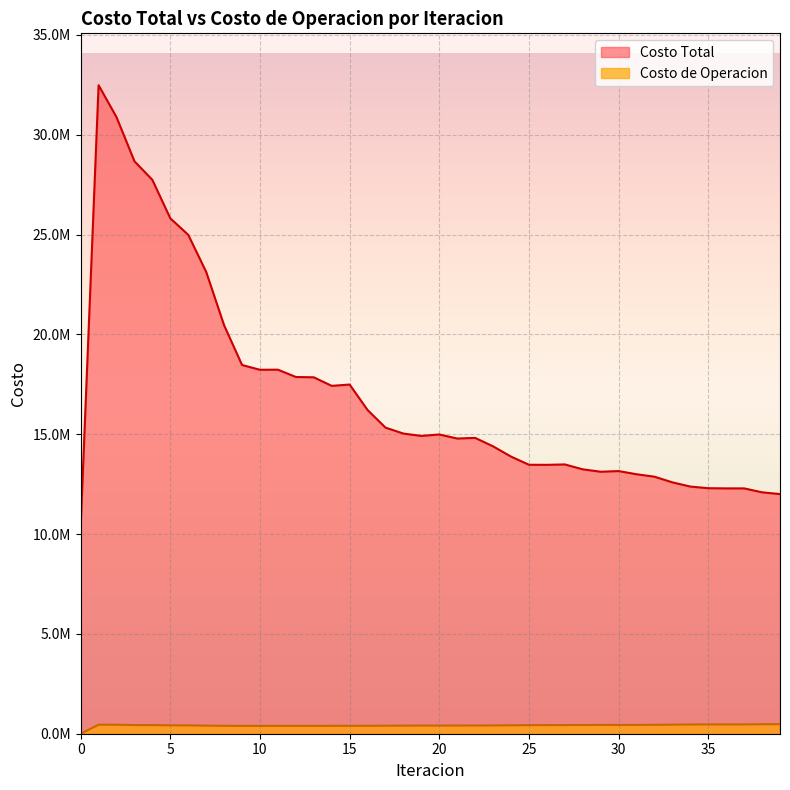

What are all the series names shown in the legend?

Costo Total, Costo de Operacion